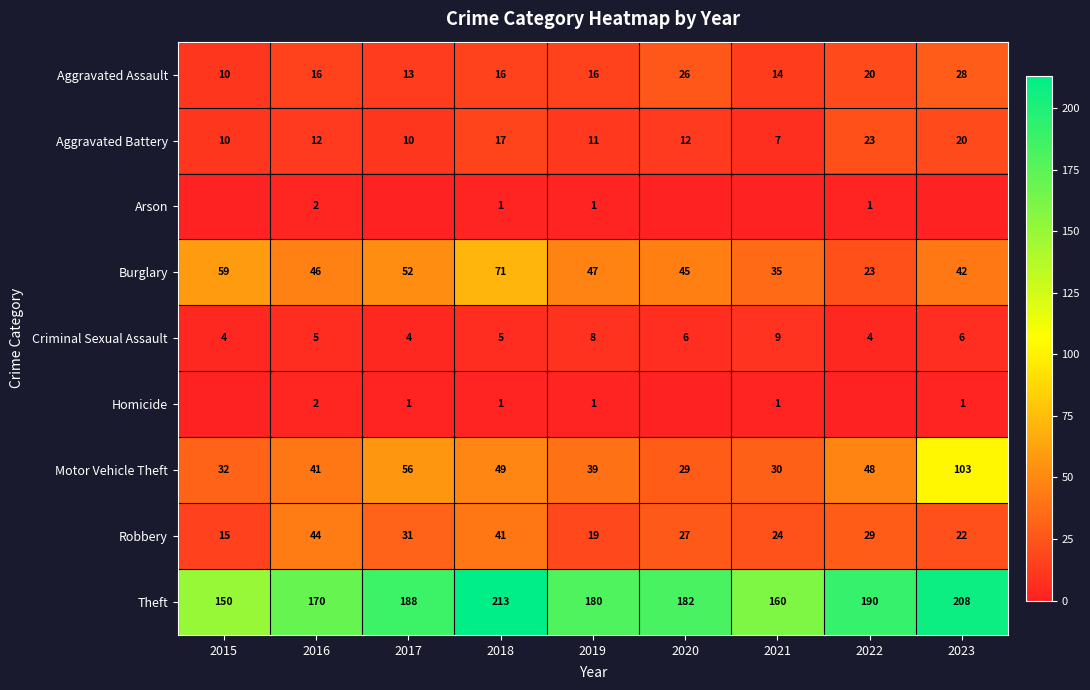

The value of Burglary at 2016 is 46. True or false?

True